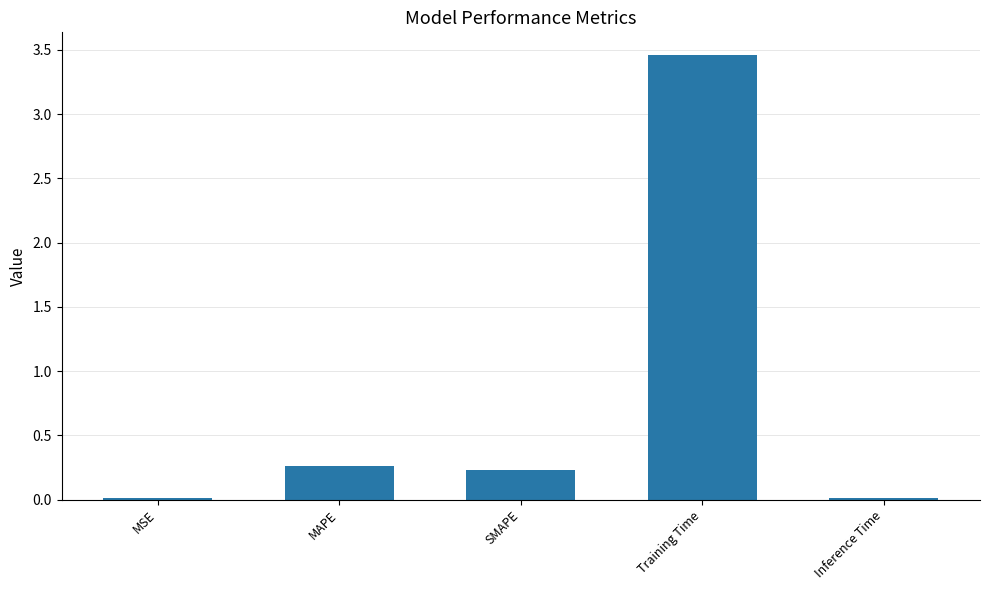

What is the value of the 4th bar from the left?

3.5